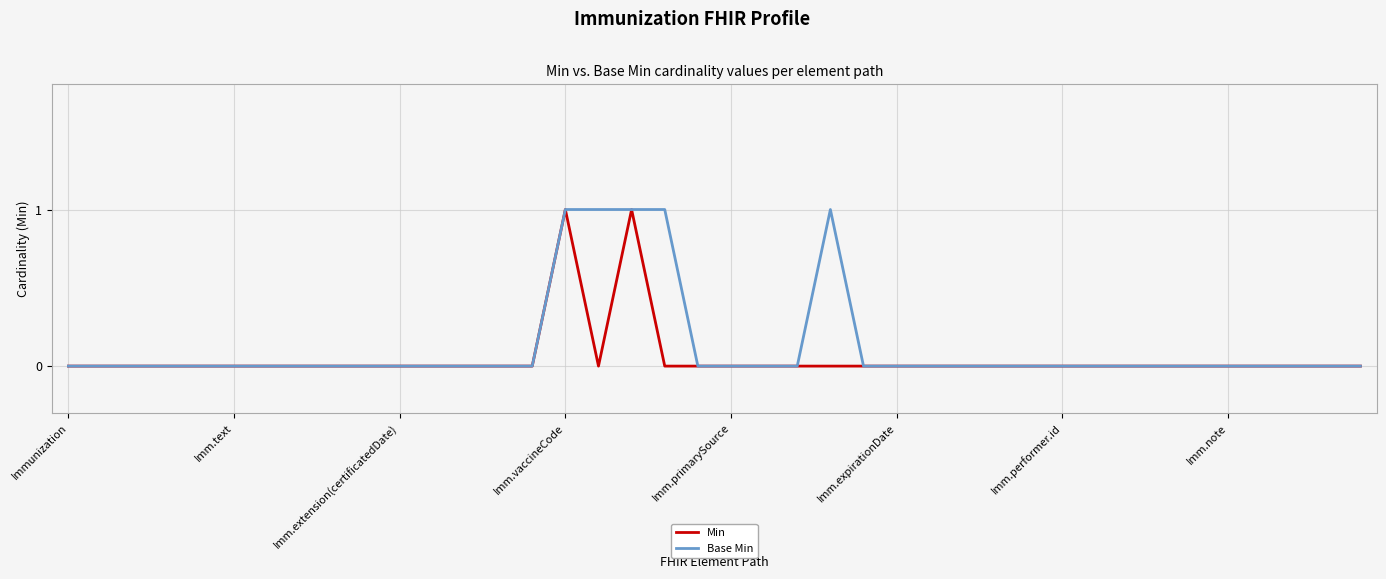

Does the chart have visible grid lines?

Yes